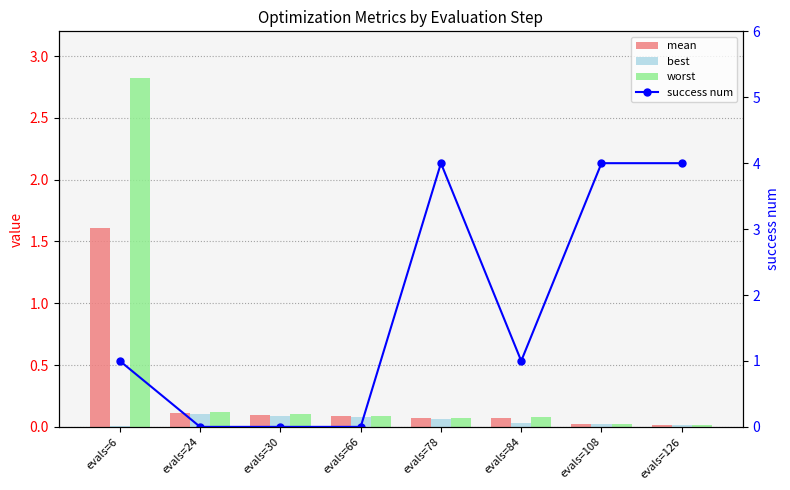

The best series shows 0.0 at evals=6. True or false?

True